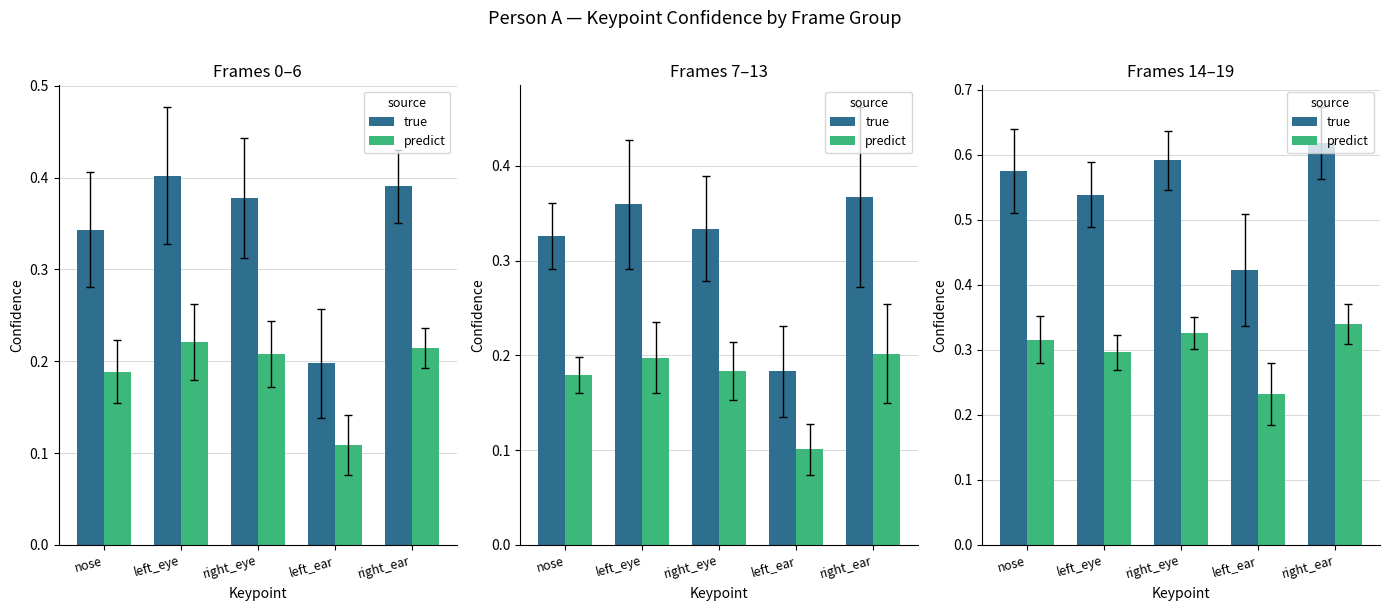

Which series has the largest range (max minus min)?

true